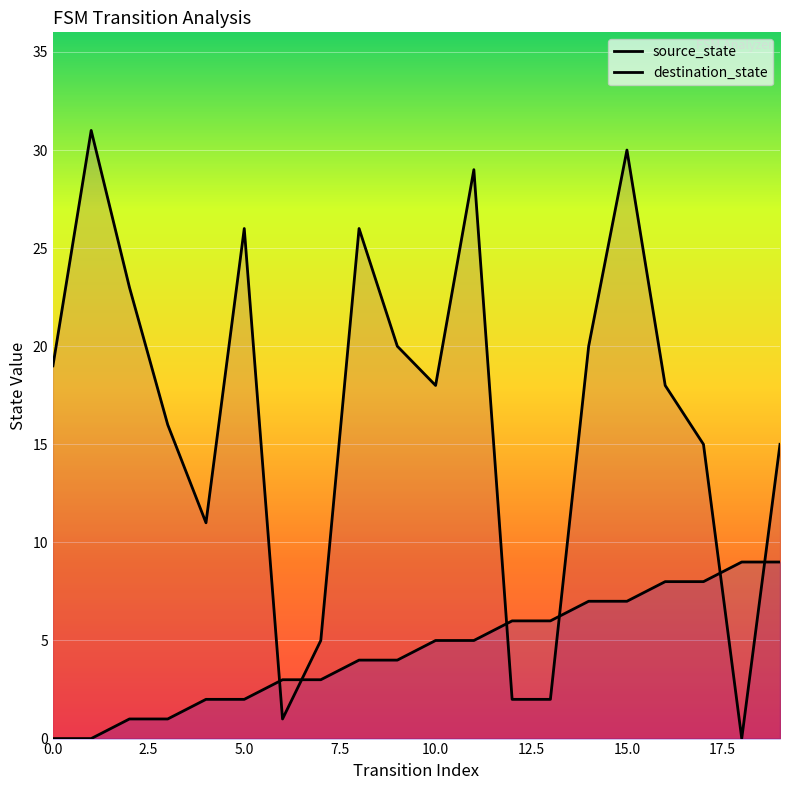

Read the destination_state value at 10, to the nearest 10.

20